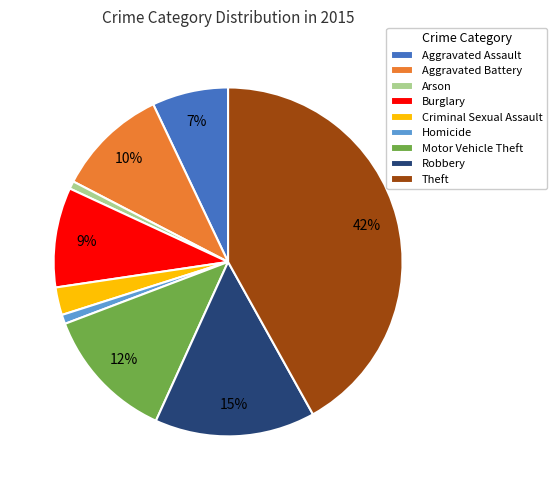

To the nearest percent, what percentage of the pie is Aggravated Assault?

7%